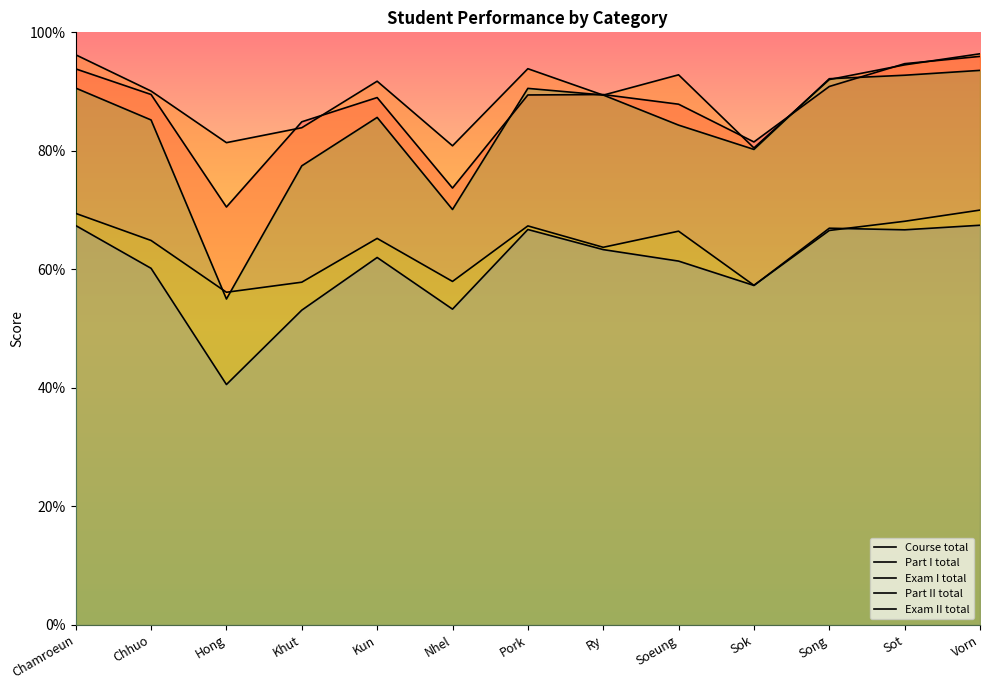

Which series changed the most between Chhuo and Pork?

Exam II total